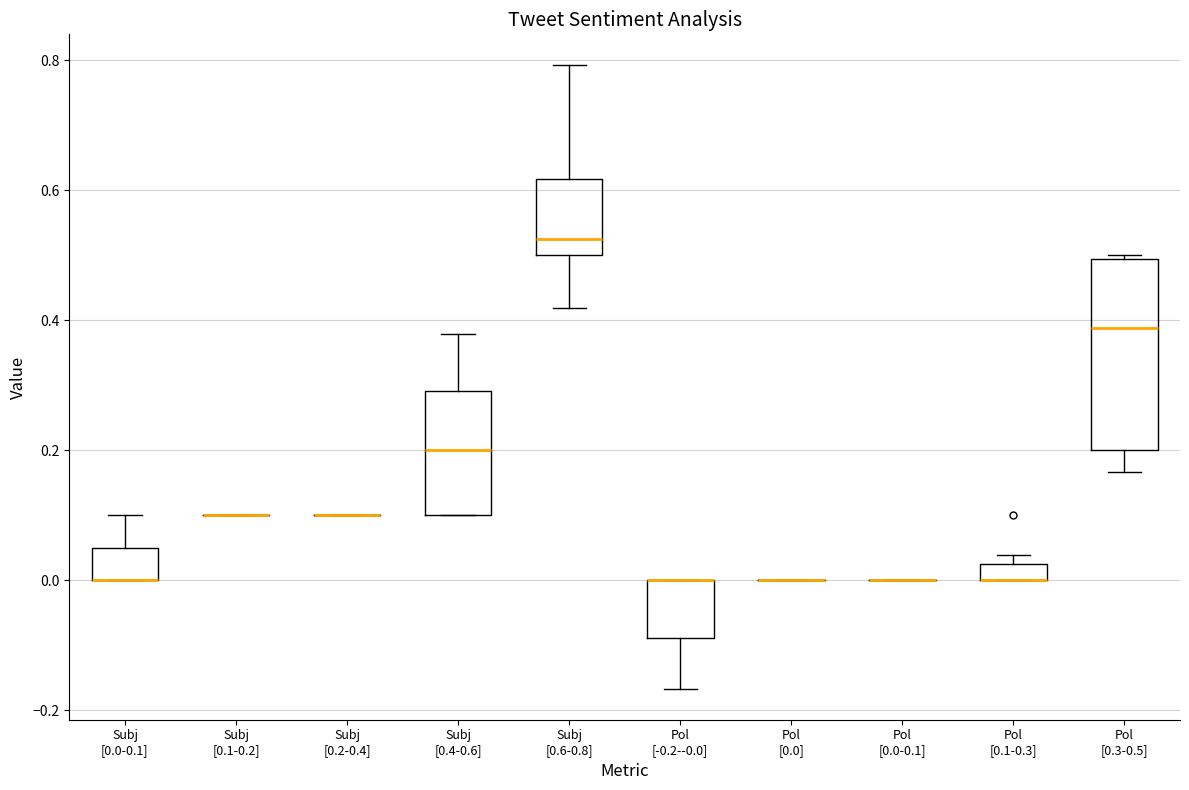

Comparing the boxes themselves (not the whiskers), which one is the tallest?

Pol [0.3-0.5]